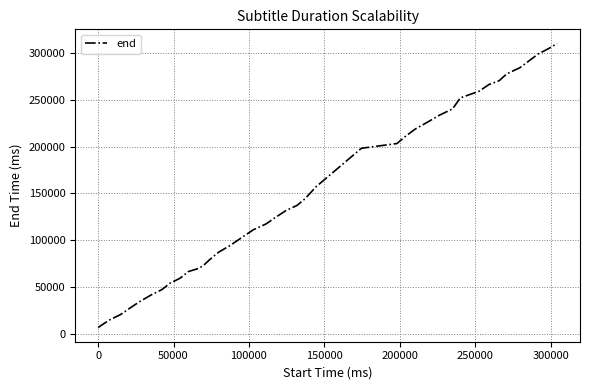

What is the greatest value displayed?

309680